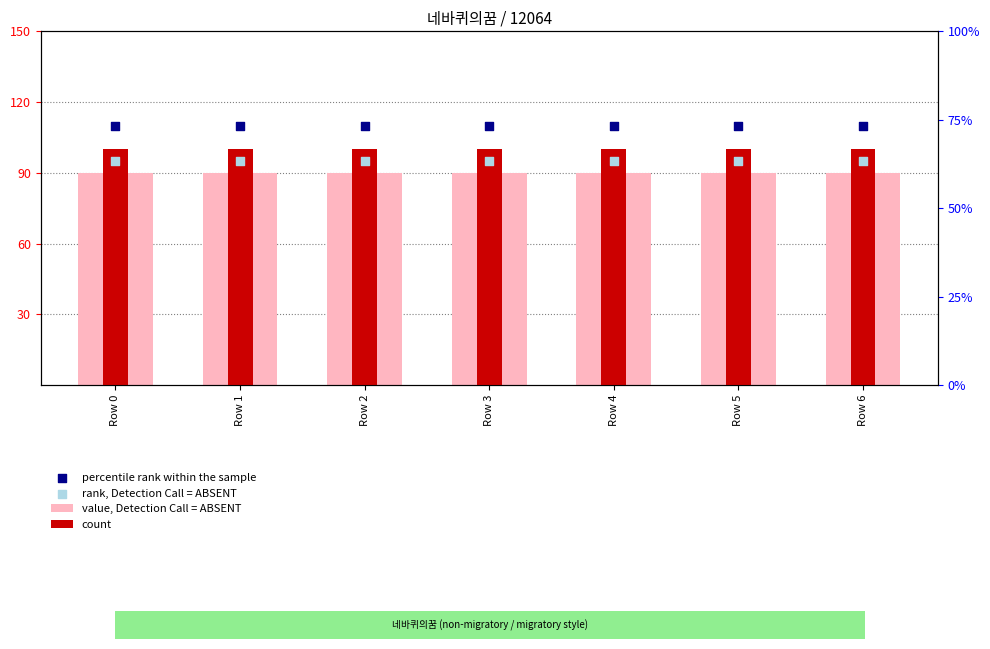

At how many categories does at least one series exceed 96?

7